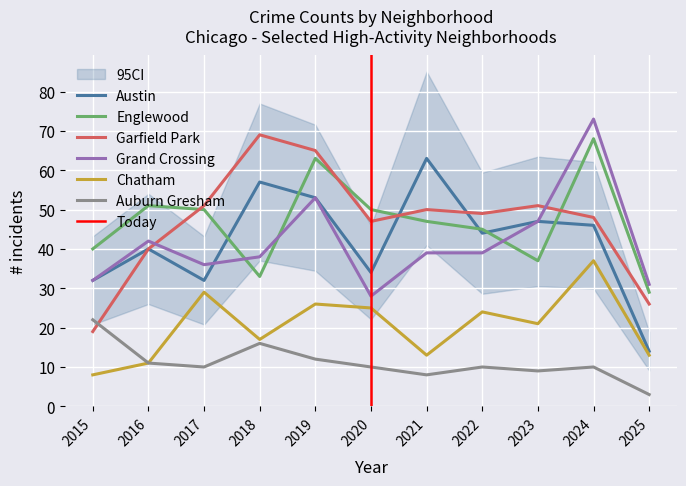

Which series changed the most between 2021 and 2024?

Grand Crossing